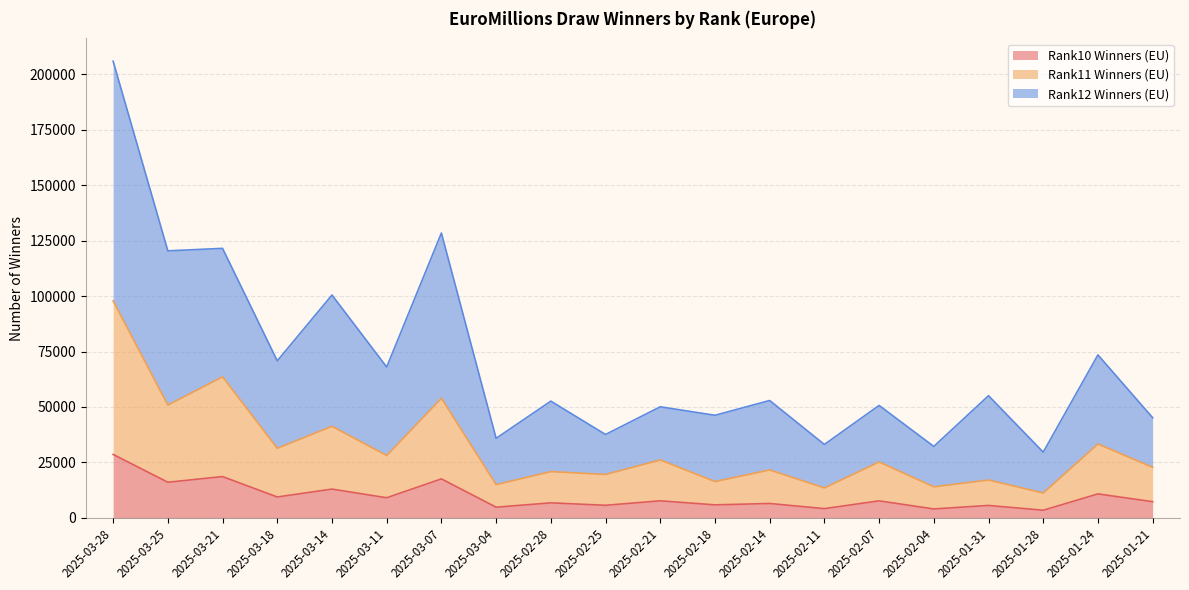

The Rank12 Winners (EU) series shows 33072 at 2025-02-11. True or false?

True